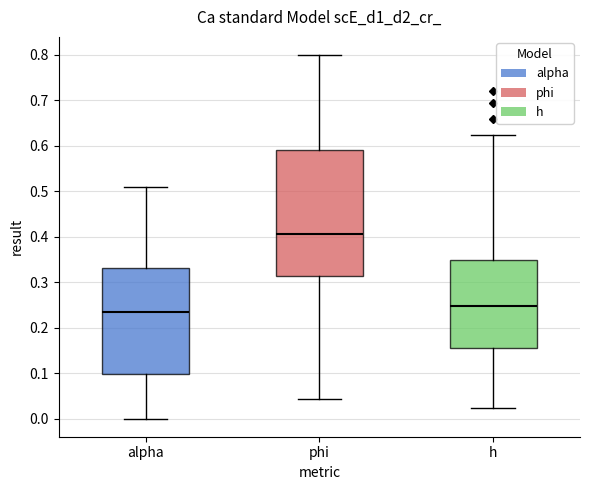

Reading left to right, transcribe this box plot: for each box, give where its median line is, the range the box spans, and where its two whiskers end, as read against the y-axis. The values are not printed on the chart, so give them approximately, as read against the axis.

alpha: median 0.23, box 0.10 to 0.33, whiskers 0.00 to 0.51
phi: median 0.41, box 0.31 to 0.59, whiskers 0.04 to 0.80
h: median 0.25, box 0.15 to 0.35, whiskers 0.02 to 0.62